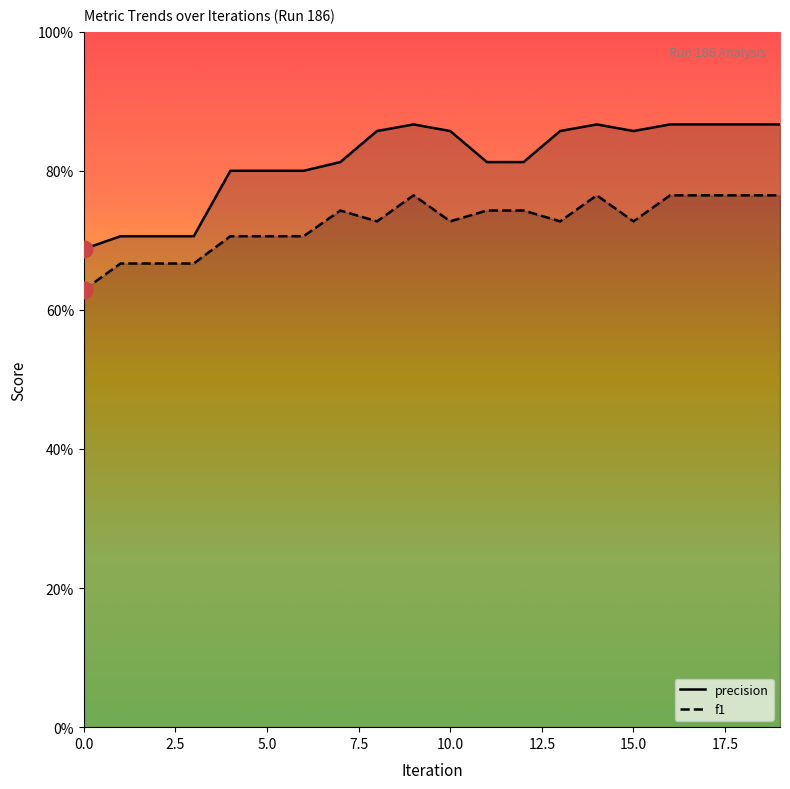

In f1, how many points are lower than both neighbors (excluding endpoints)?

4